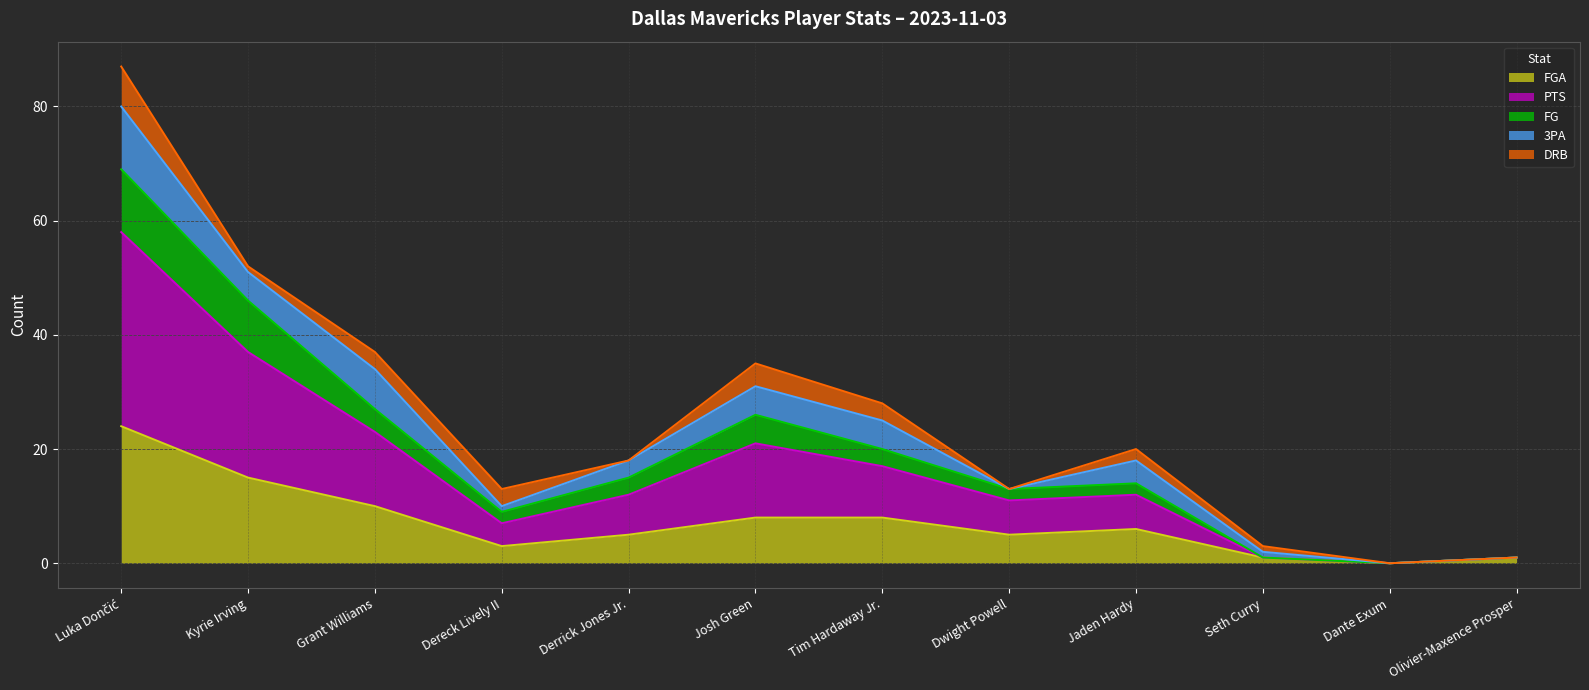

Which series has the largest total across all categories?

PTS